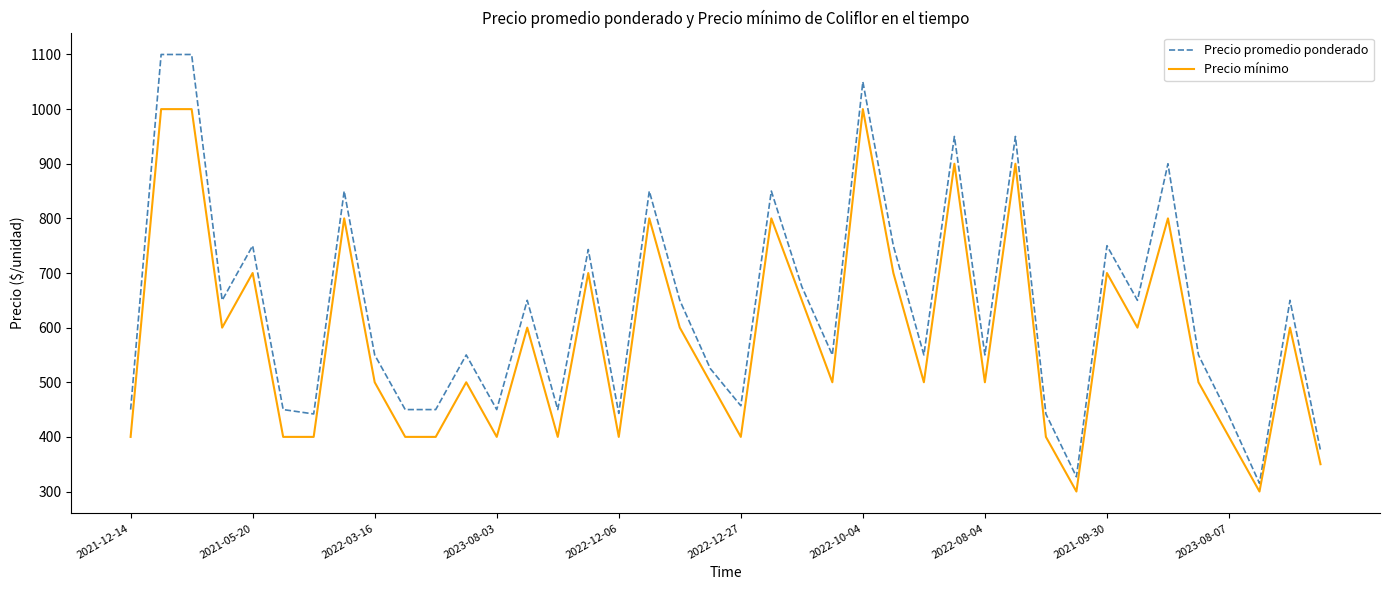

Which series has the largest range (max minus min)?

Precio promedio ponderado